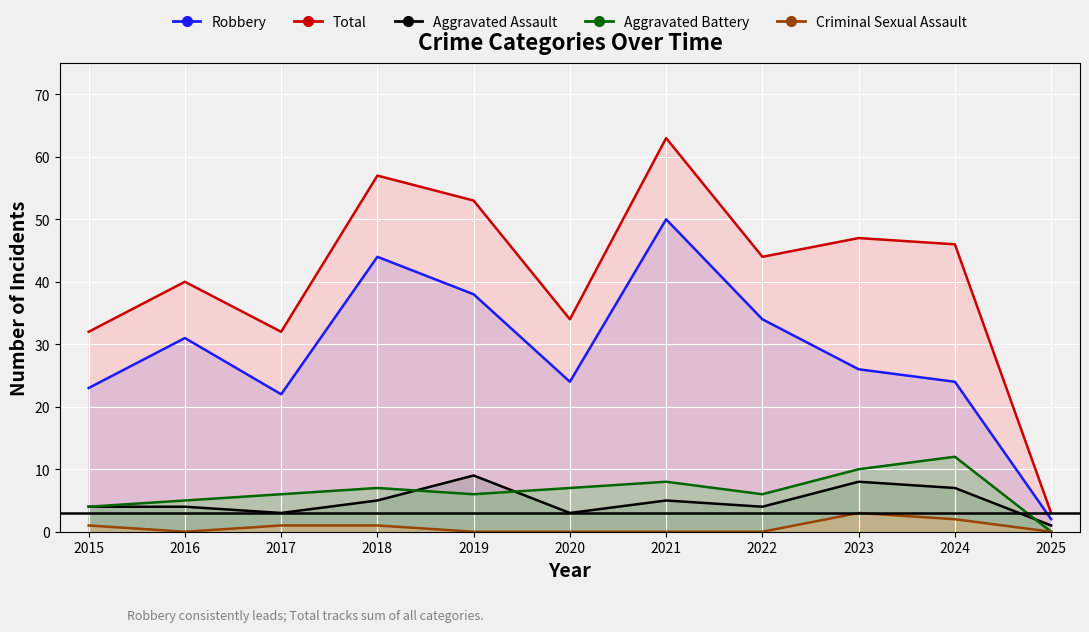

True or false: Total has a value of 15 at 2015.

False